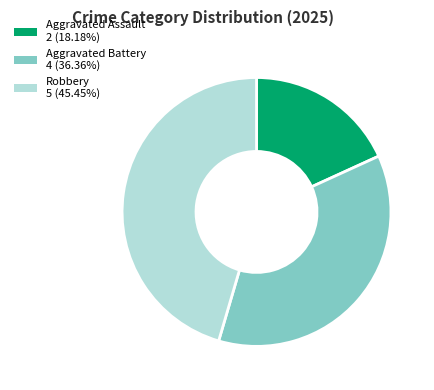

Does any single category account for the majority?

No